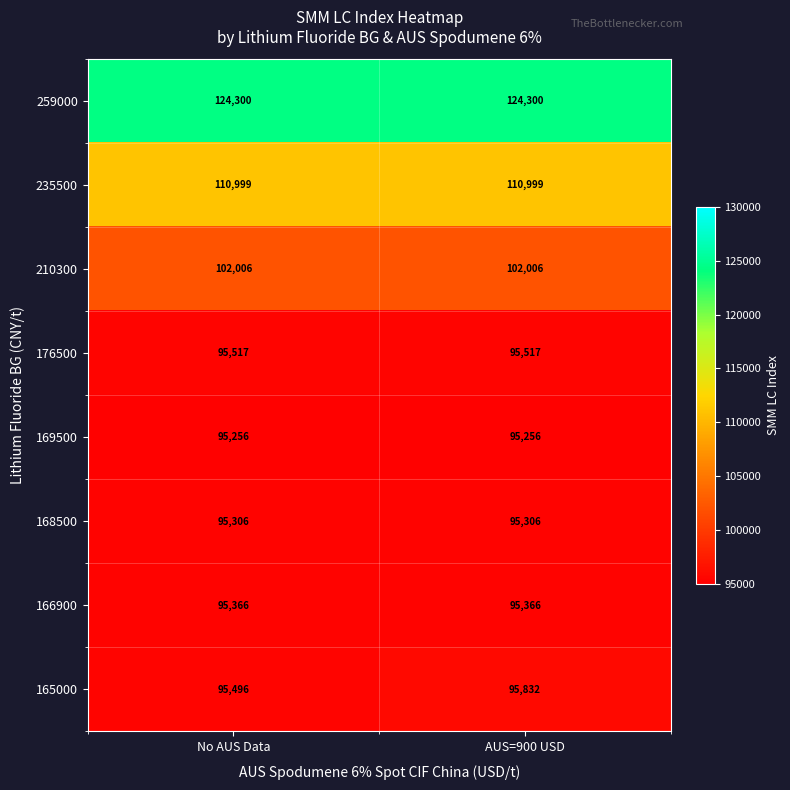

Reading right to left, what are all the values shown in this chart?

259000: AUS=900 USD=124300	No AUS Data=124300
235500: AUS=900 USD=110999	No AUS Data=110999
210300: AUS=900 USD=102006	No AUS Data=102006
176500: AUS=900 USD=95517	No AUS Data=95517
169500: AUS=900 USD=95256	No AUS Data=95256
168500: AUS=900 USD=95306	No AUS Data=95306
166900: AUS=900 USD=95366	No AUS Data=95366
165000: AUS=900 USD=95832	No AUS Data=95496